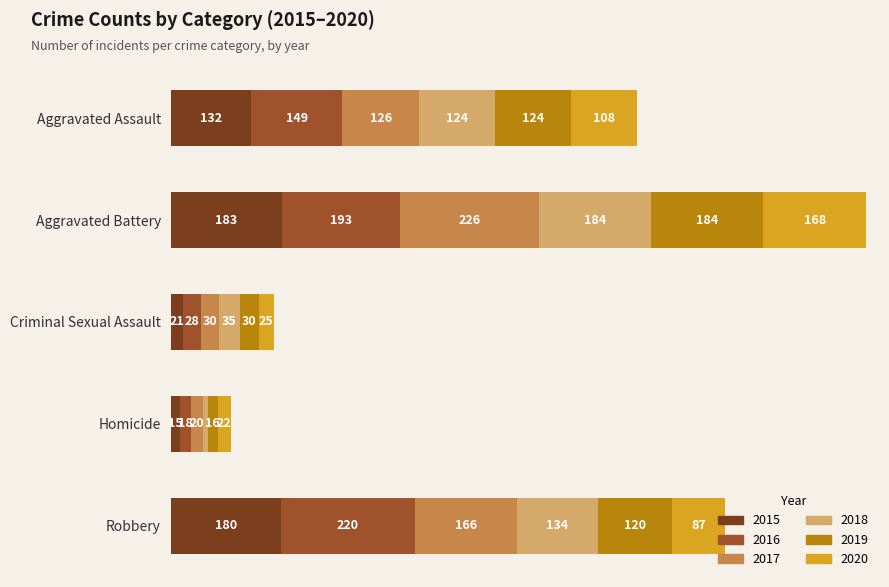

At which category is the sum across all series the highest?

Aggravated Battery